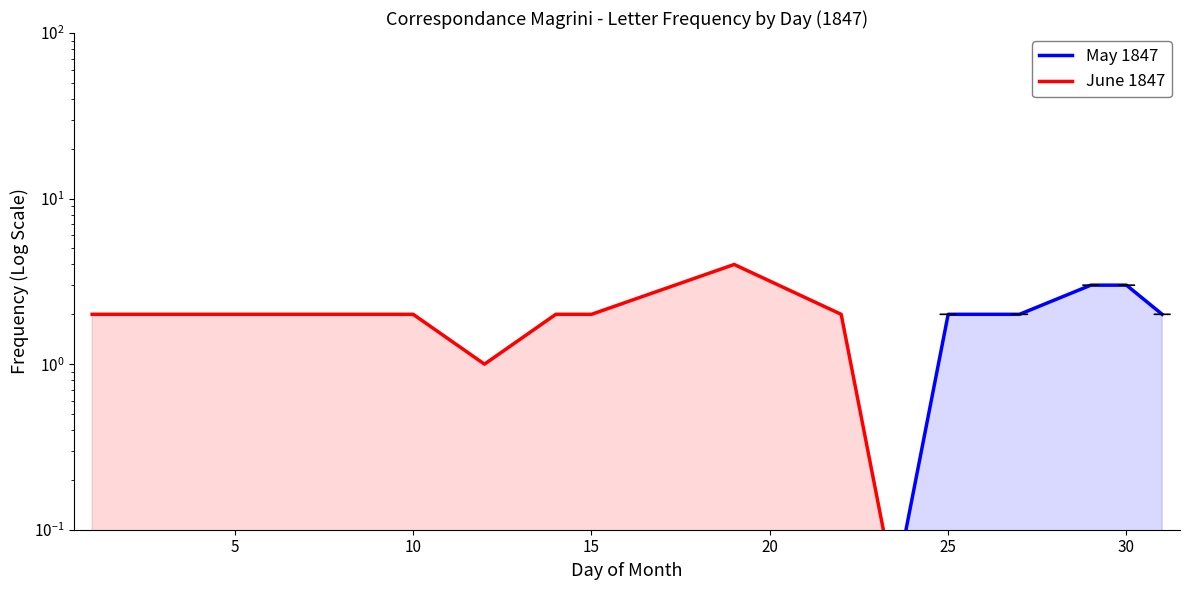

What are all the series names shown in the legend?

May 1847, June 1847